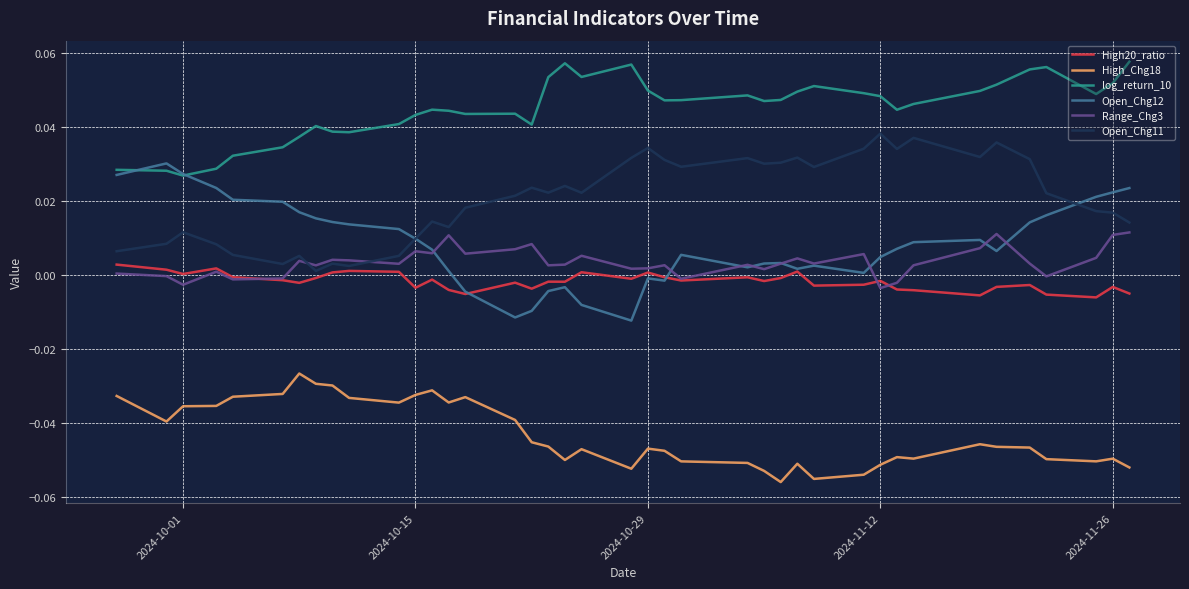

Which series has the largest total across all categories?

log_return_10